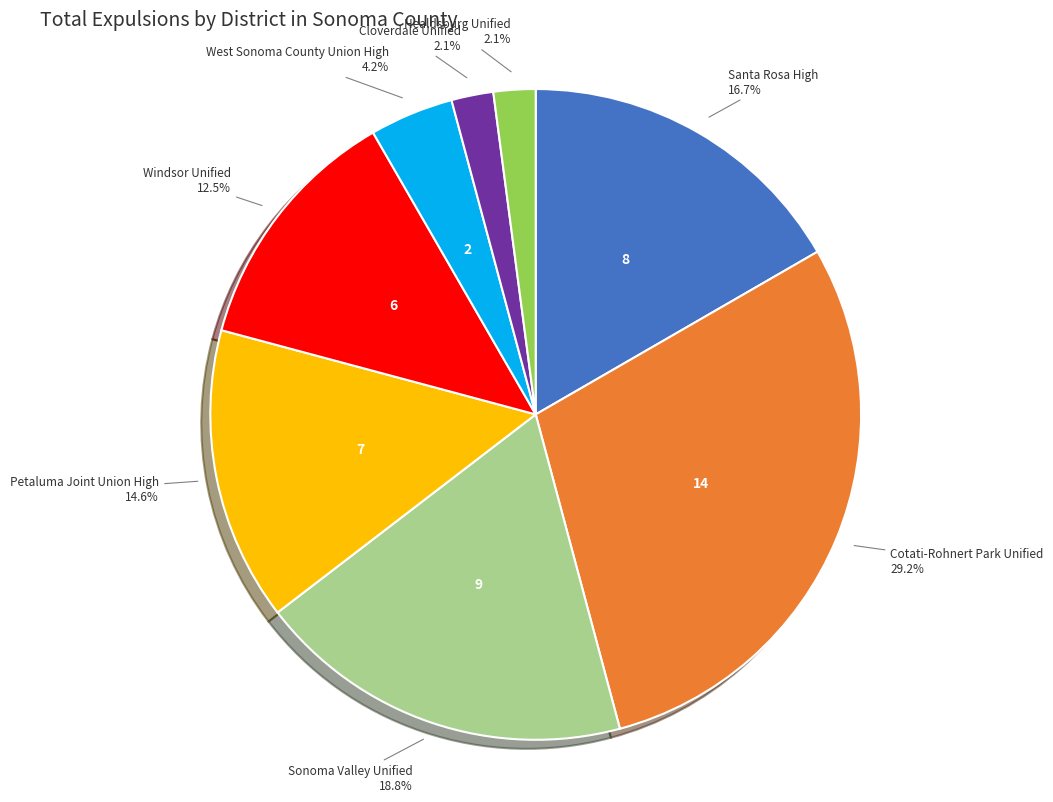

Does any single category account for the majority?

No